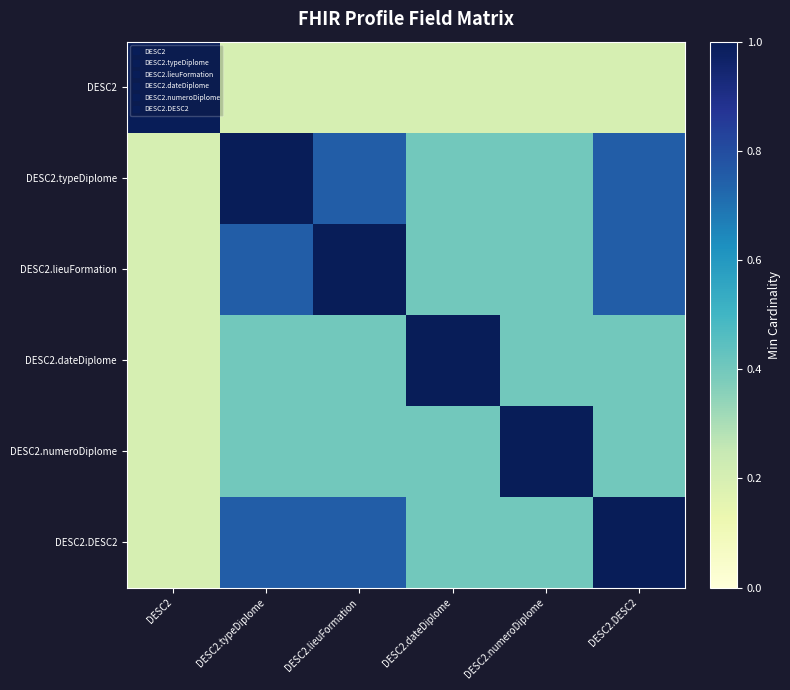

How many data points does each series have?

6